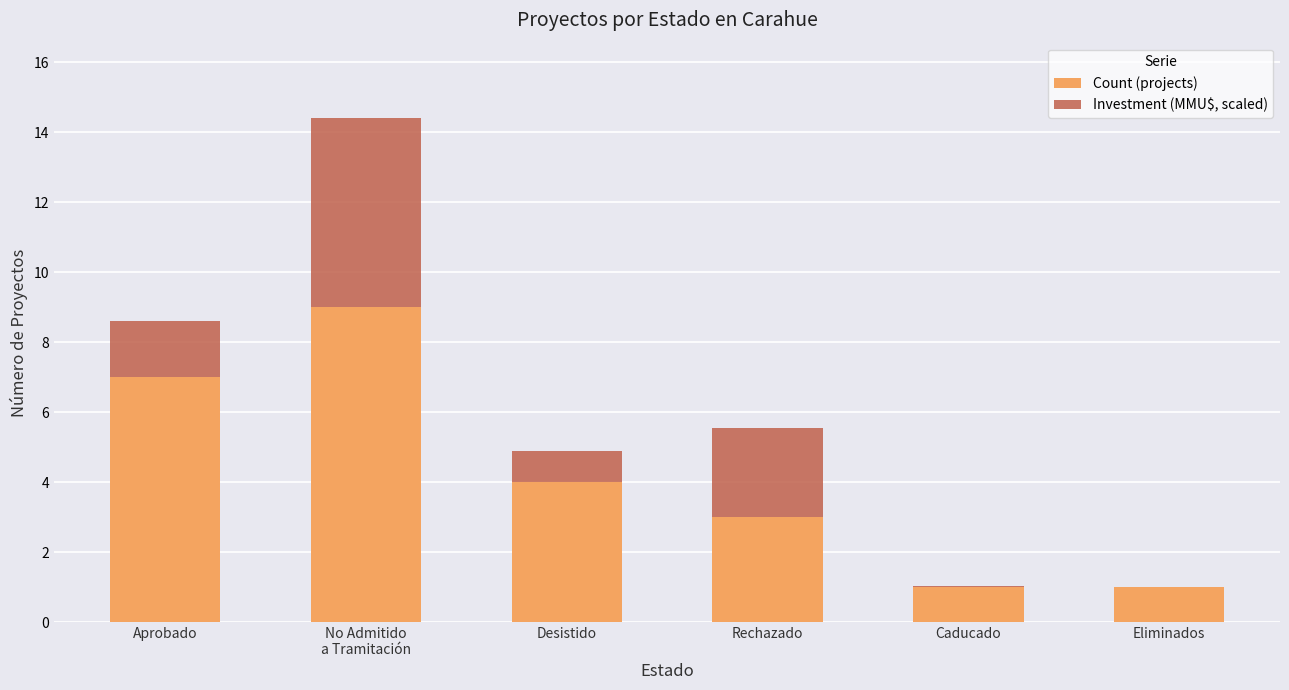

What is the sum of the Count (projects) values at Eliminados and Rechazado?

4.0